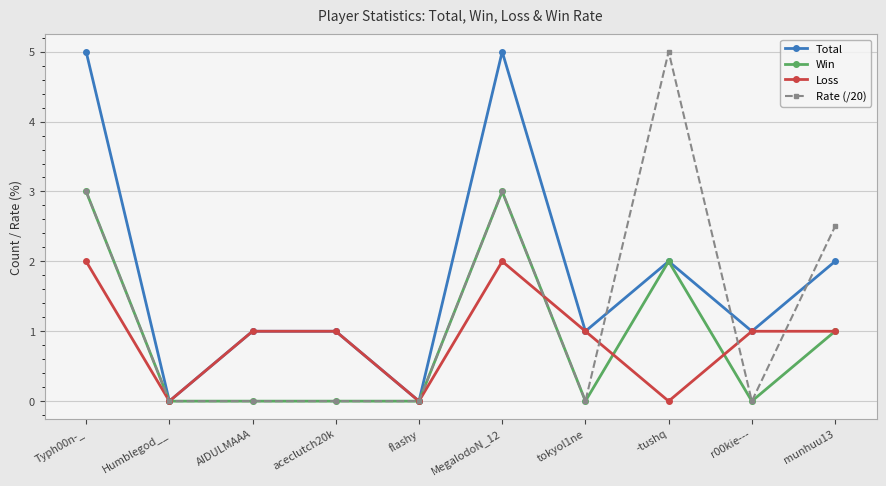

Count the number of categories in the chart.

10